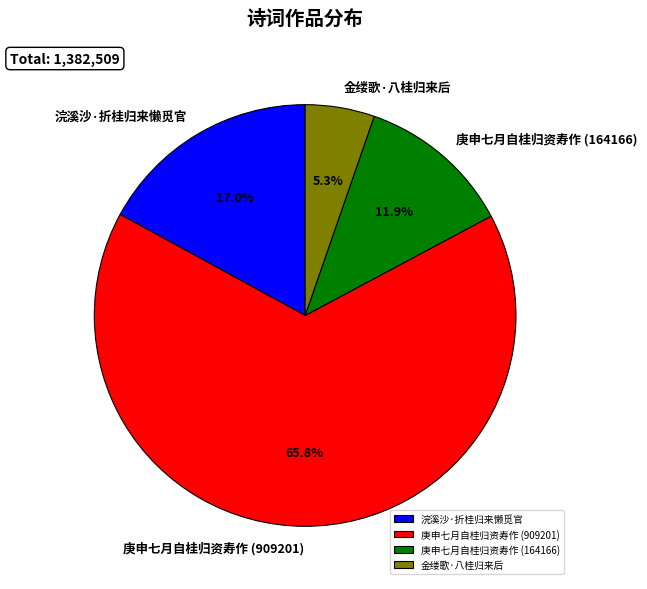

Rank the categories by value from lowest to highest.

金缕歌·八桂归来后, 庚申七月自桂归资寿作 (164166), 浣溪沙·折桂归来懒觅官, 庚申七月自桂归资寿作 (909201)